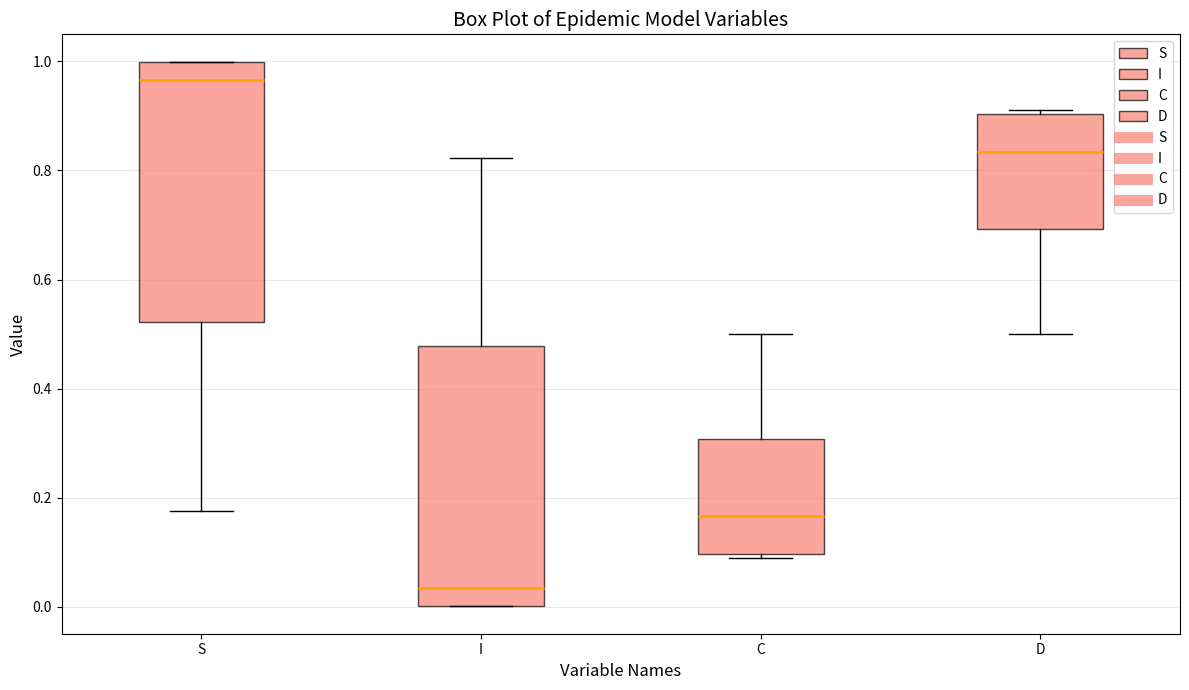

Which box's median line is the lowest?

I